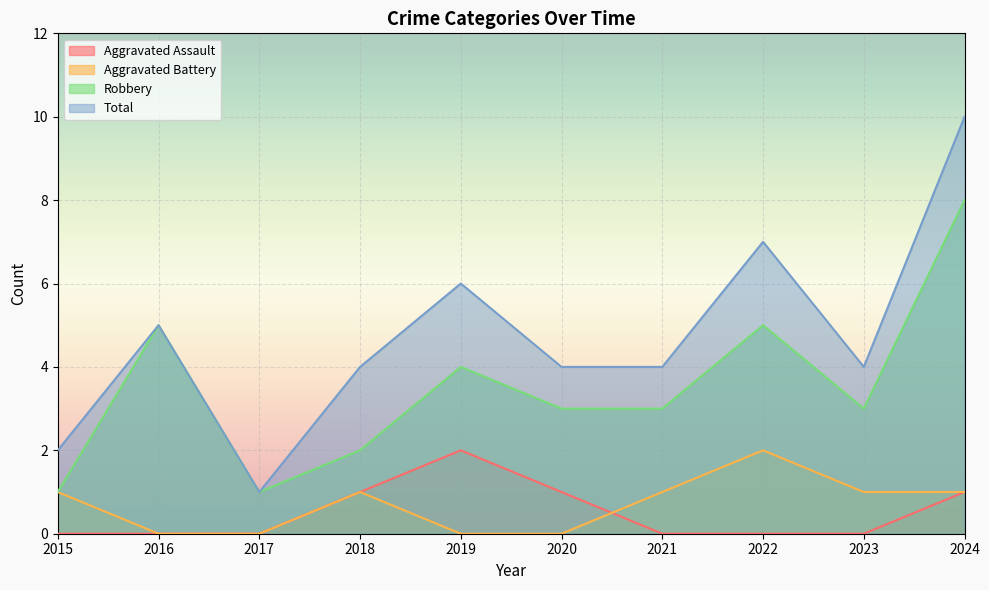

At how many categories does at least one series exceed 3?

8